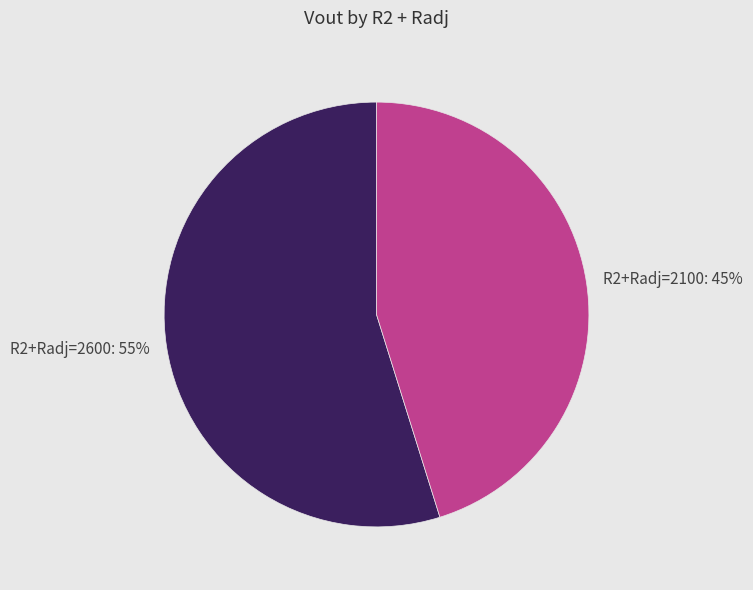

Count the number of slices in the pie.

2